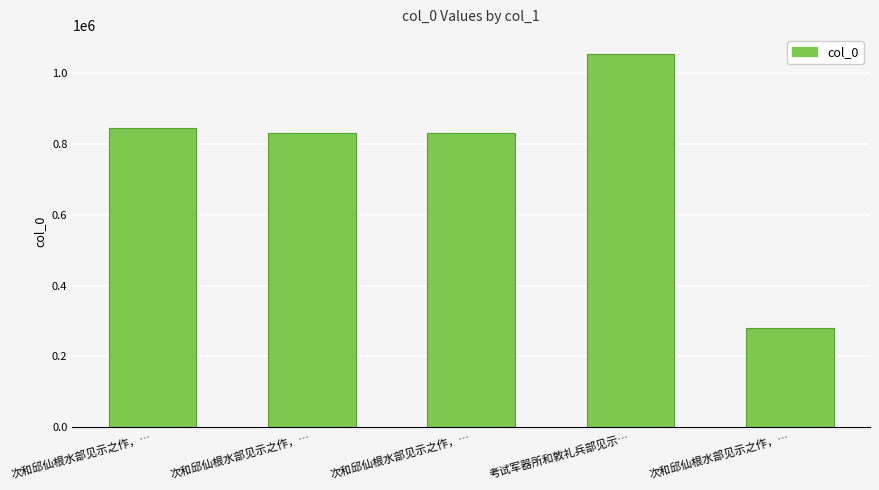

What is the smallest value displayed?

281035